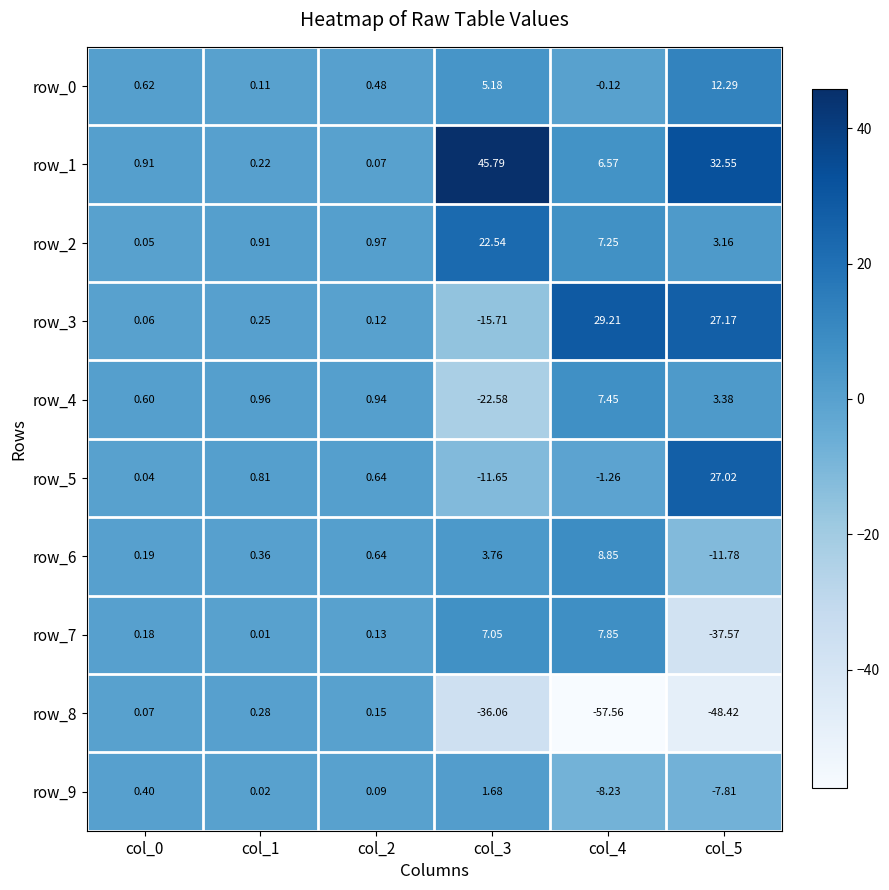

Between col_0 and col_5, which series saw the biggest shift?

row_8